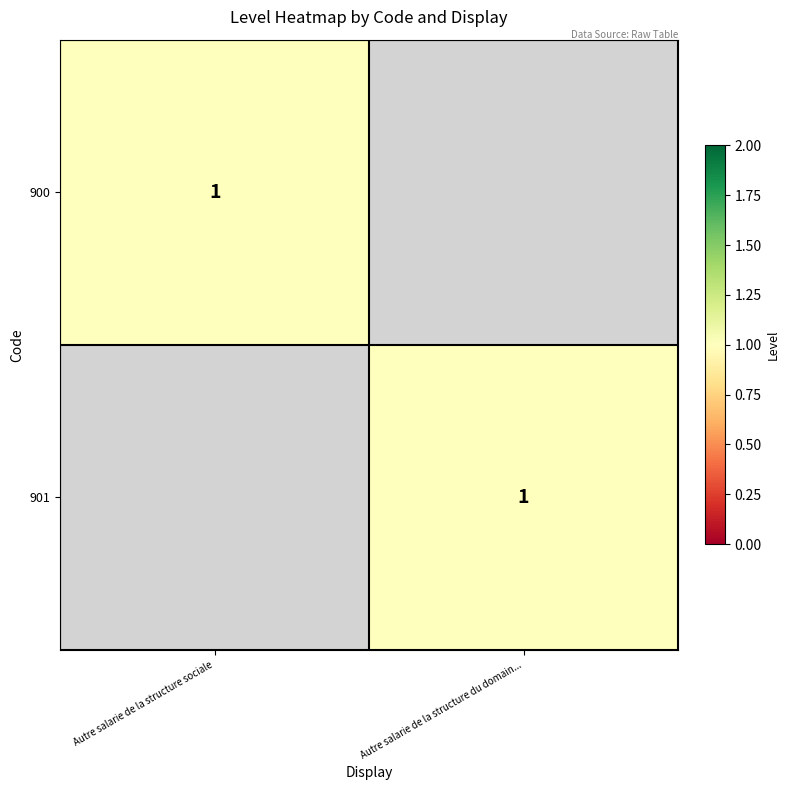

The value of 901 at Autre salarie de la structure du domain... is 1. True or false?

True